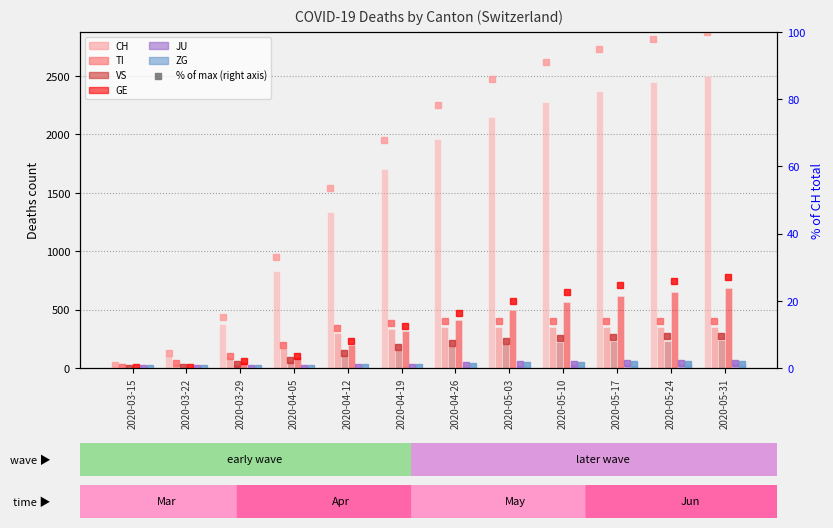

What is the label of the 3rd bar from the right?

2020-05-17